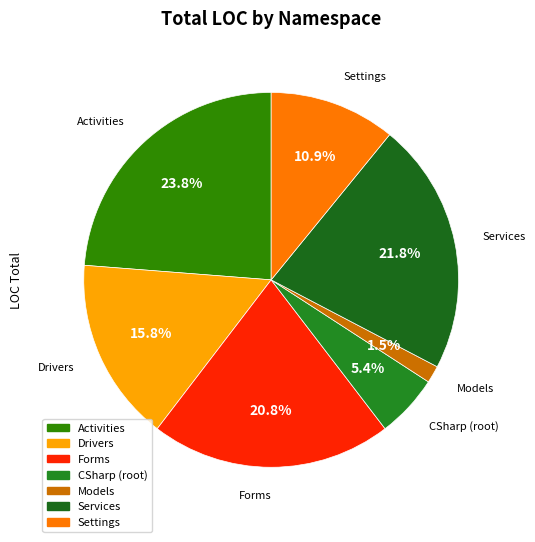

Is there a majority slice in this chart?

No